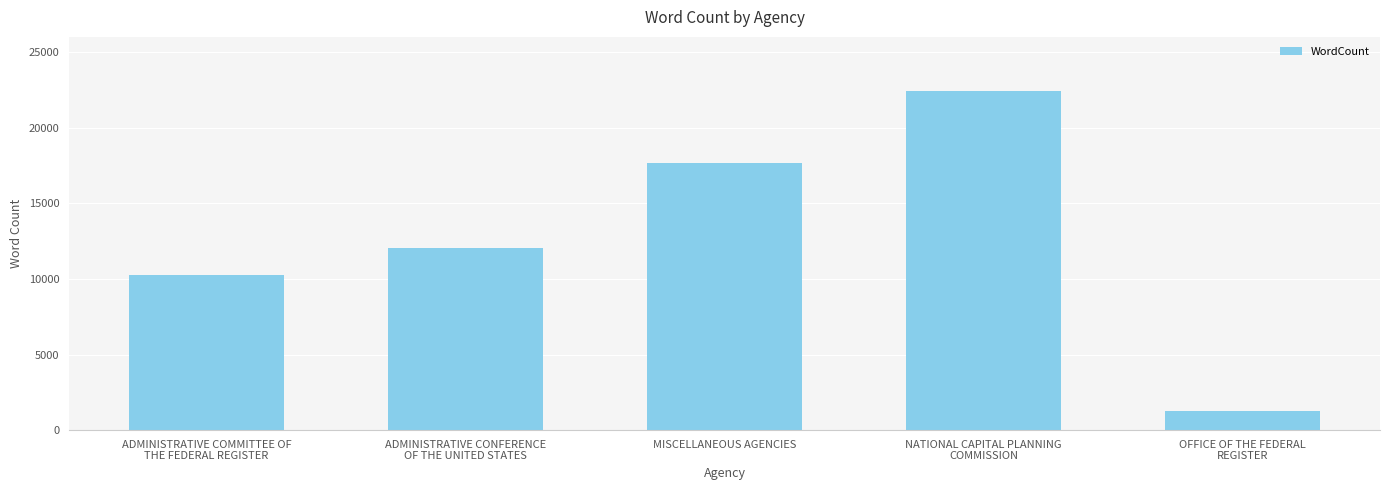

Where is the data nearest to the value 11832?

ADMINISTRATIVE CONFERENCE
OF THE UNITED STATES